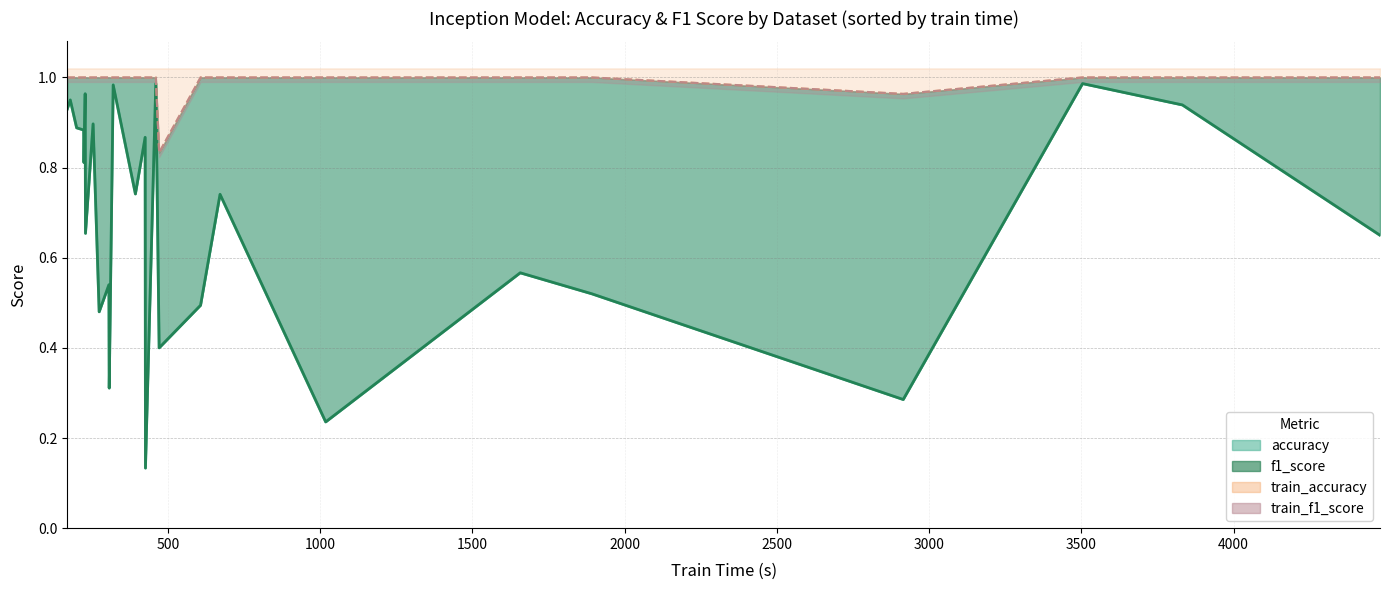

What are all the series names shown in the legend?

accuracy, f1_score, train_accuracy, train_f1_score